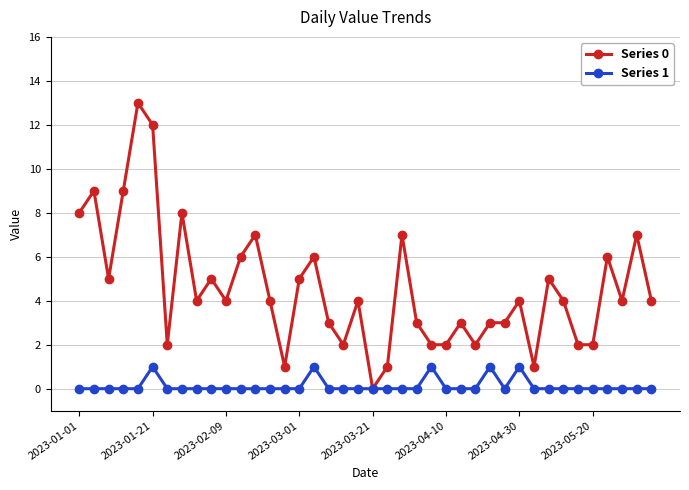

Which series has the largest total across all categories?

Series 0